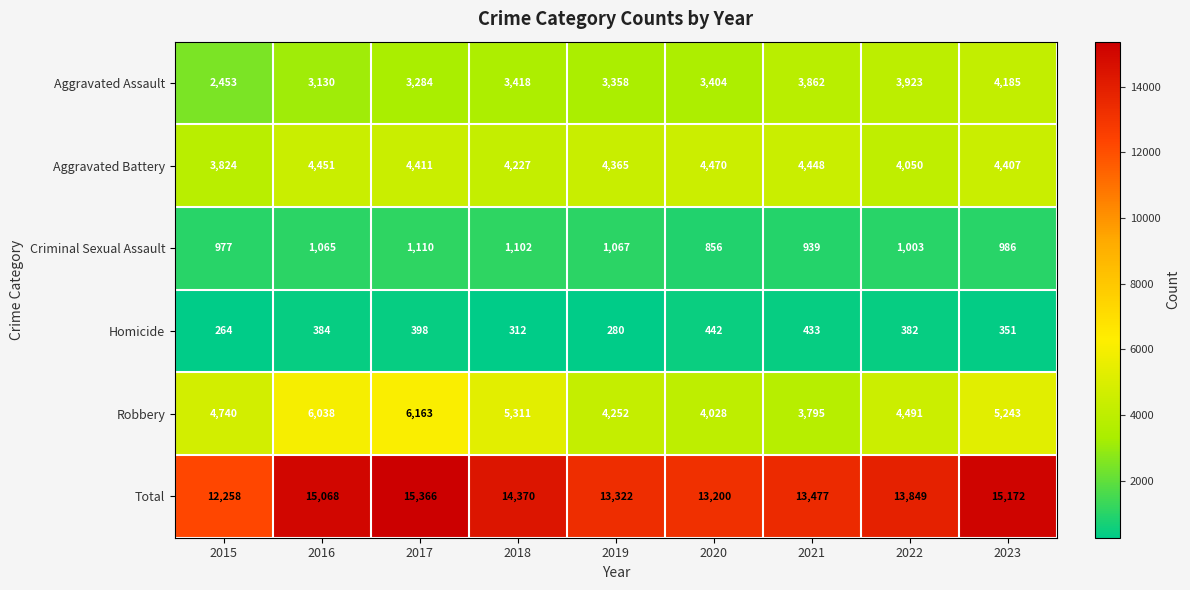

How many values in the Homicide series are below 382?

4